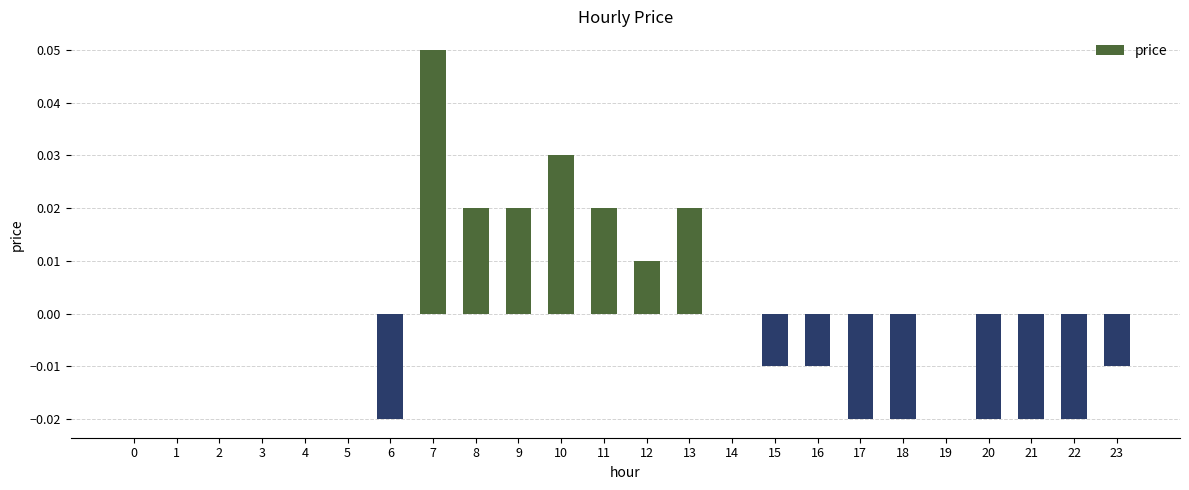

Between 3 and 17, which is larger?

3